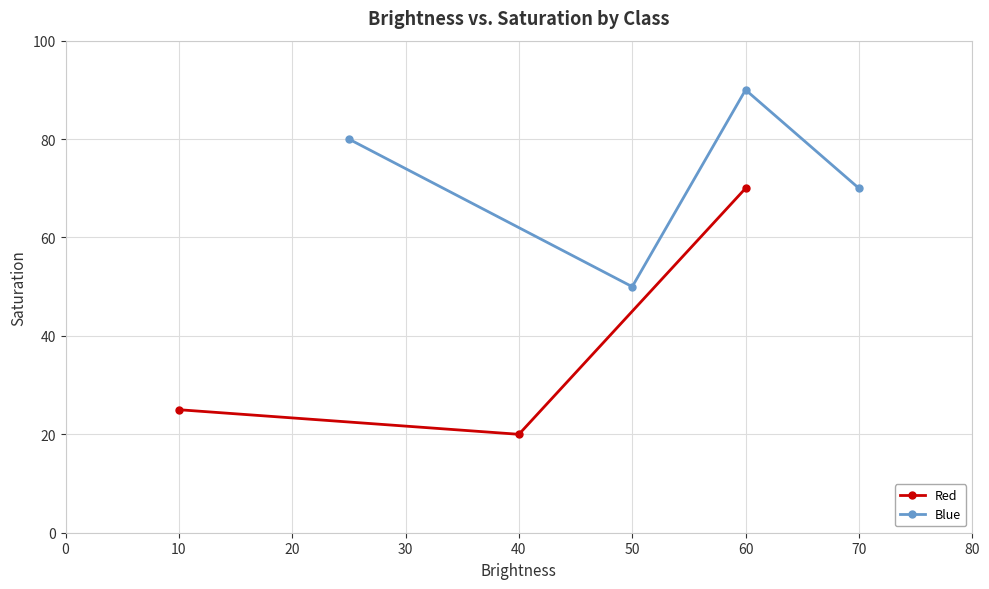

At which label does Red reach its peak?

60